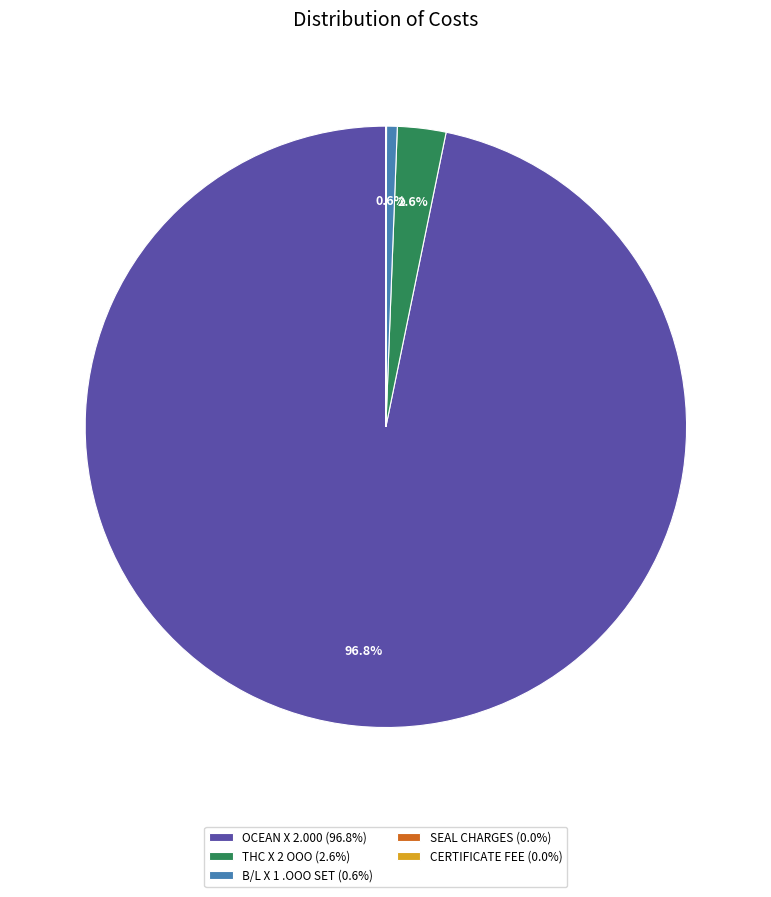

Does OCEAN X 2.000 (96.8%) account for over 50% of the chart?

Yes